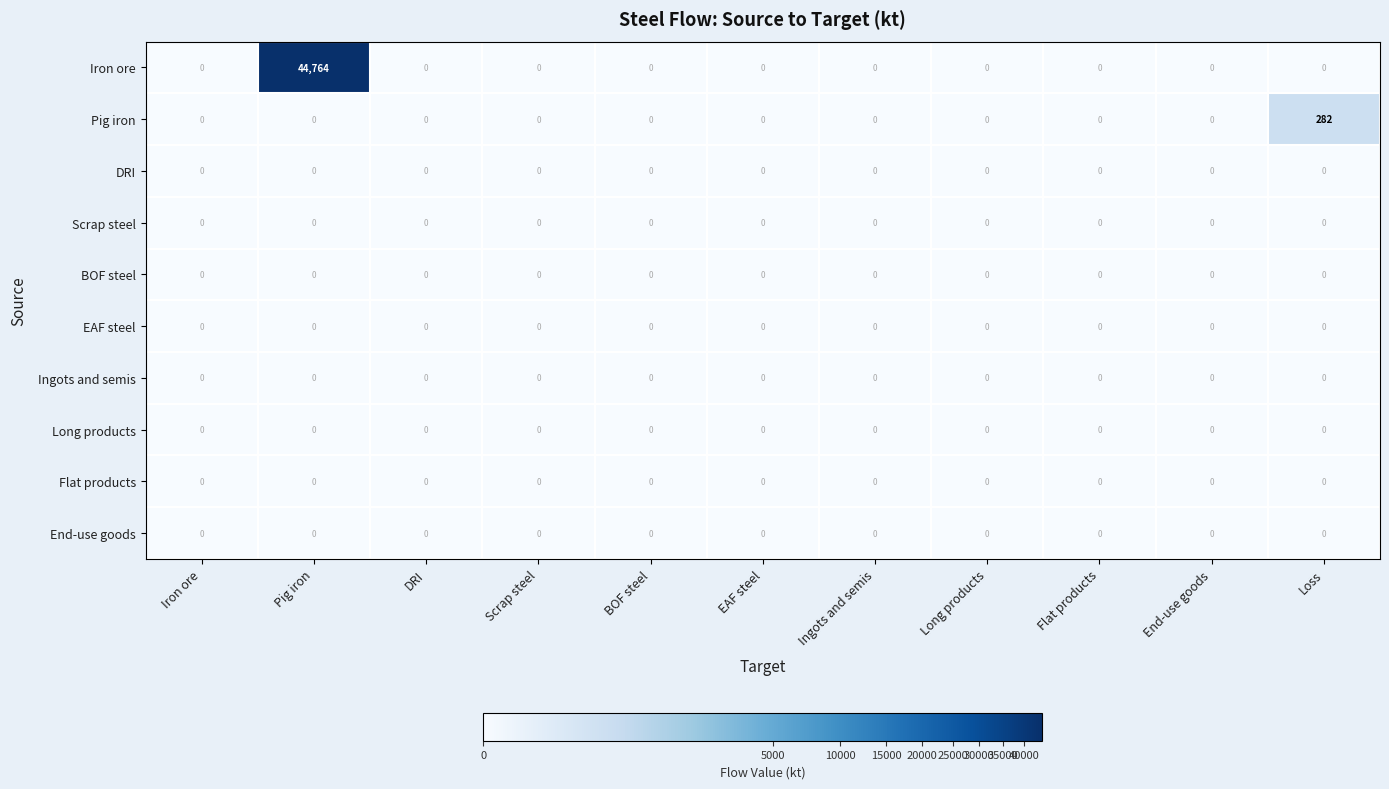

Which series has the widest spread of values?

Iron ore